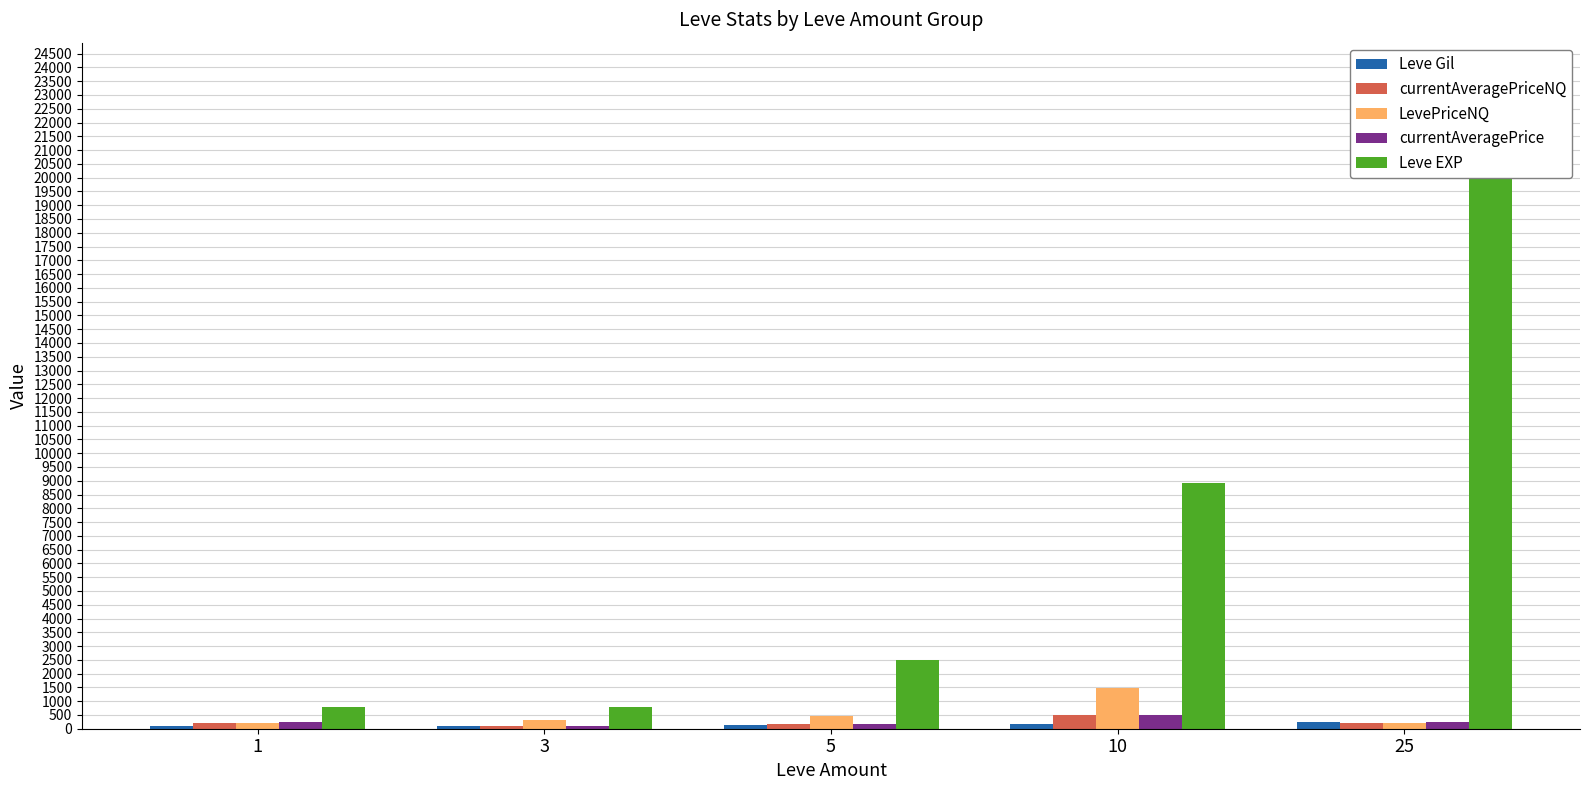

Reading left to right, transcribe all the data shown in this chart.

Leve Gil: 1=113.0	3=112.0	5=139.0	10=169.0	25=229.0
currentAveragePriceNQ: 1=223.8	3=100.0	5=154.9	10=493.2	25=199.6
LevePriceNQ: 1=223.8	3=300.0	5=464.6	10=1479.5	25=199.6
currentAveragePrice: 1=253.5	3=100.0	5=154.9	10=493.2	25=233.0
Leve EXP: 1=800.0	3=800.0	5=2490.0	10=8930.0	25=21650.0